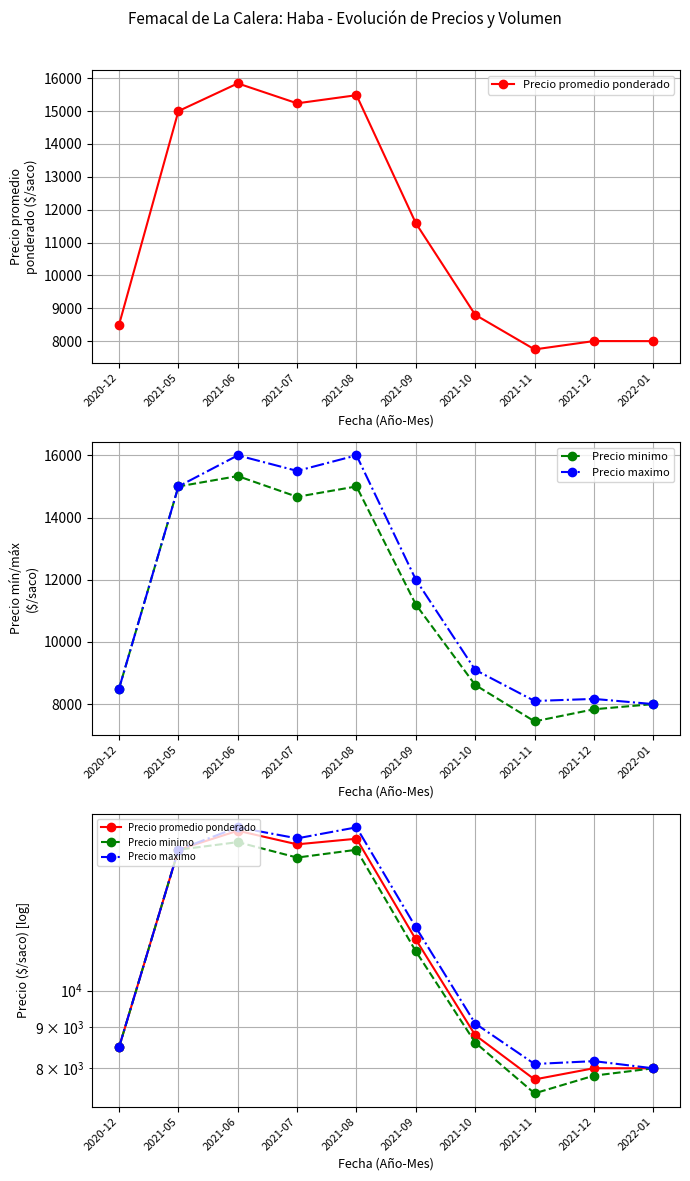

Reading right to left, transcribe all the data shown in this chart.

Precio promedio ponderado: 2022-01=8000	2021-12=8002	2021-11=7748	2021-10=8801	2021-09=11588	2021-08=15484	2021-07=15236	2021-06=15843	2021-05=15000	2020-12=8500
Precio minimo: 2022-01=8000	2021-12=7833	2021-11=7444	2021-10=8615	2021-09=11200	2021-08=15000	2021-07=14667	2021-06=15333	2021-05=15000	2020-12=8500
Precio maximo: 2022-01=8000	2021-12=8167	2021-11=8100	2021-10=9100	2021-09=12000	2021-08=16000	2021-07=15500	2021-06=16000	2021-05=15000	2020-12=8500